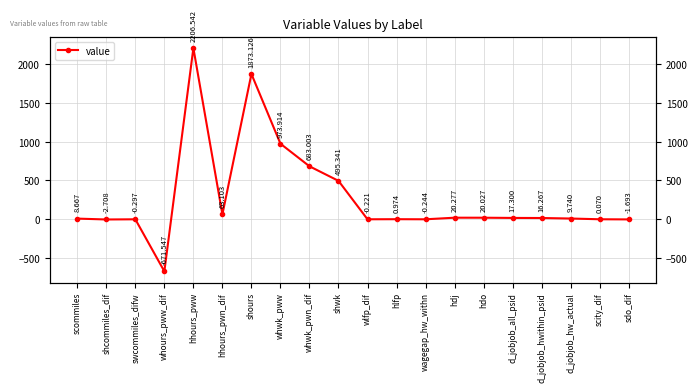

The value at sdo_dif is -0.8. True or false?

False